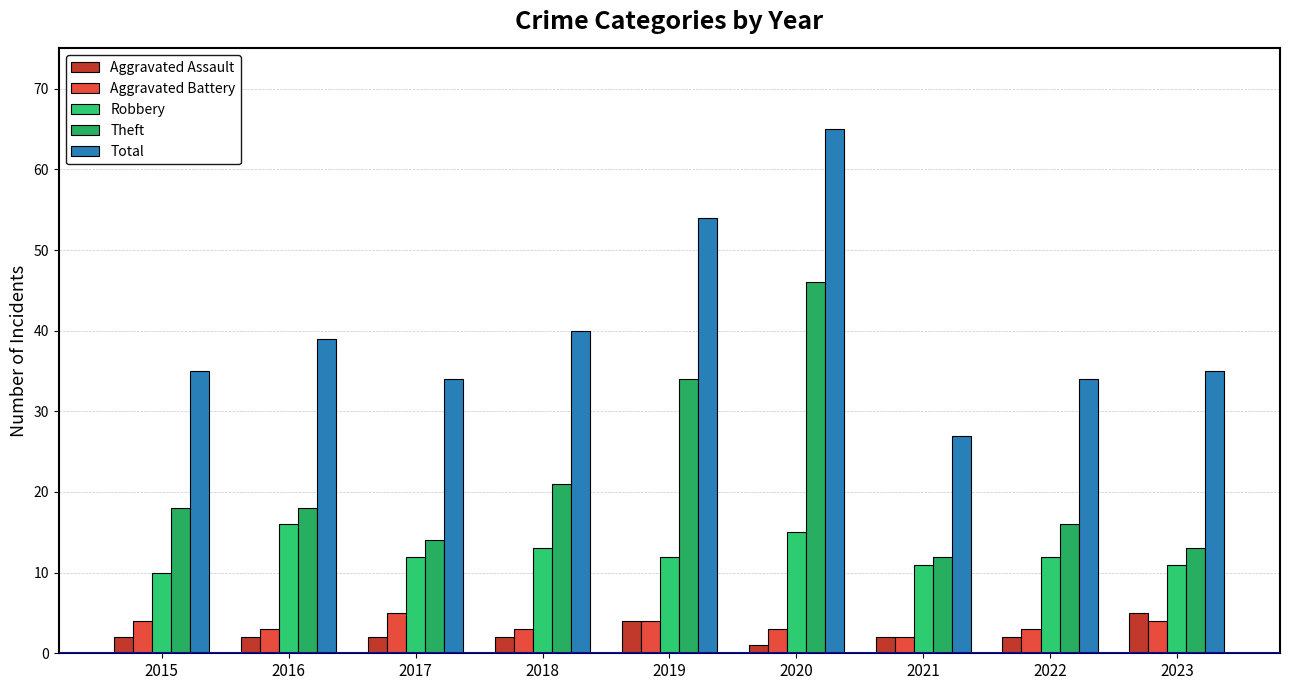

Count the number of categories in the chart.

9